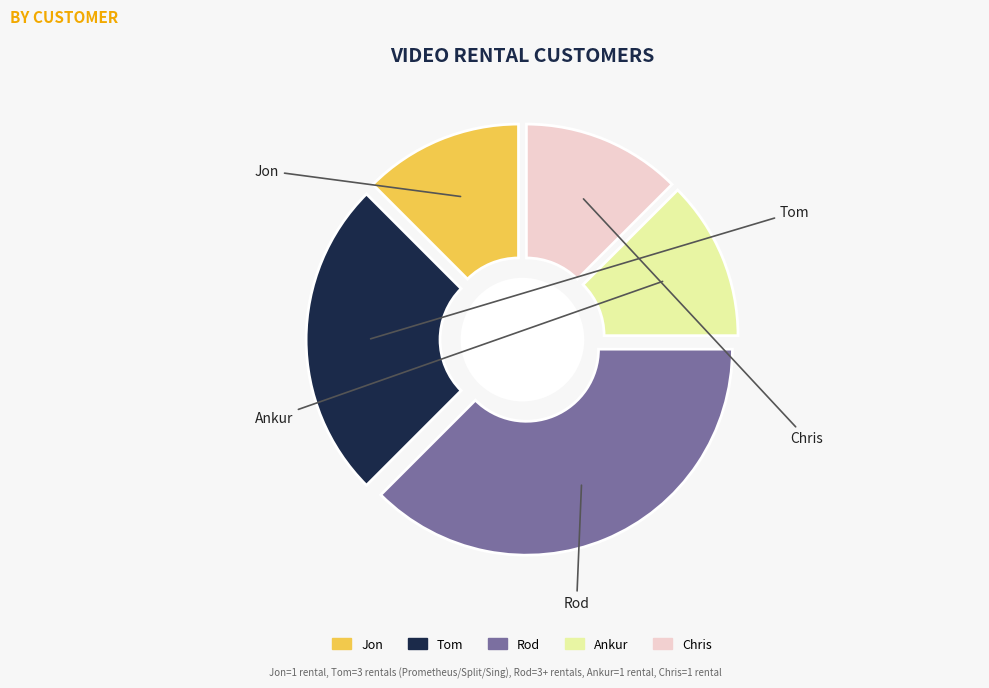

True or false: Chris accounts for 12% of the total.

True